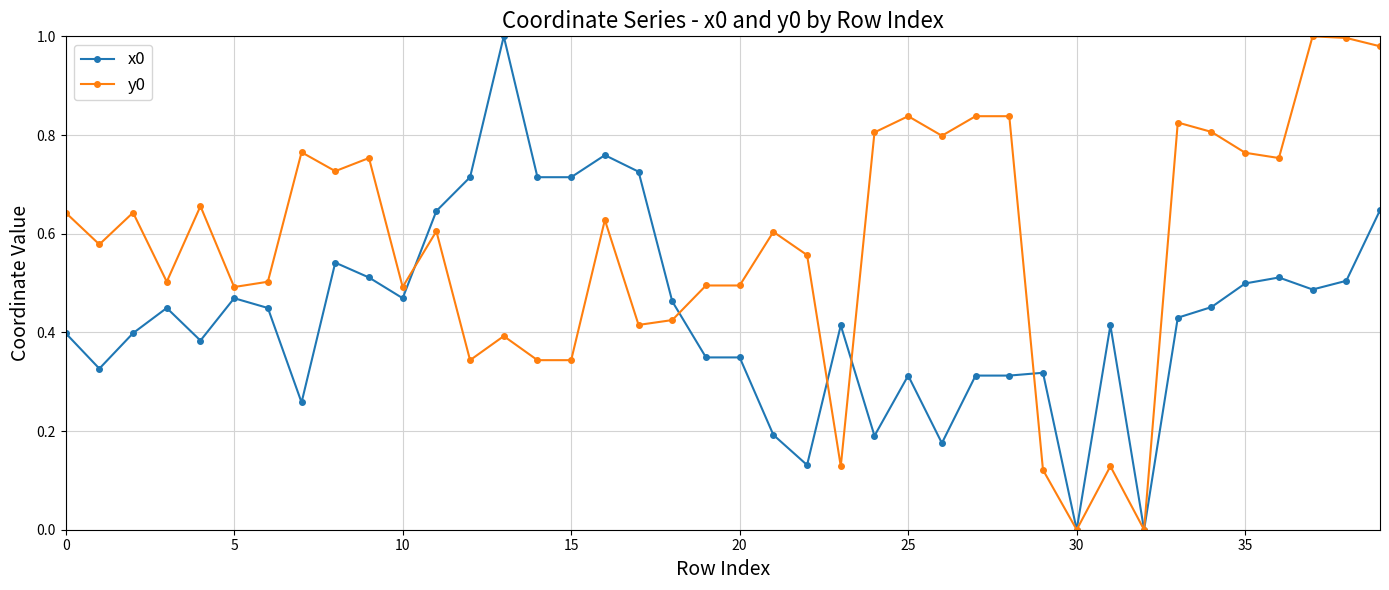

List the series in order of their overall mean, lowest first.

x0, y0